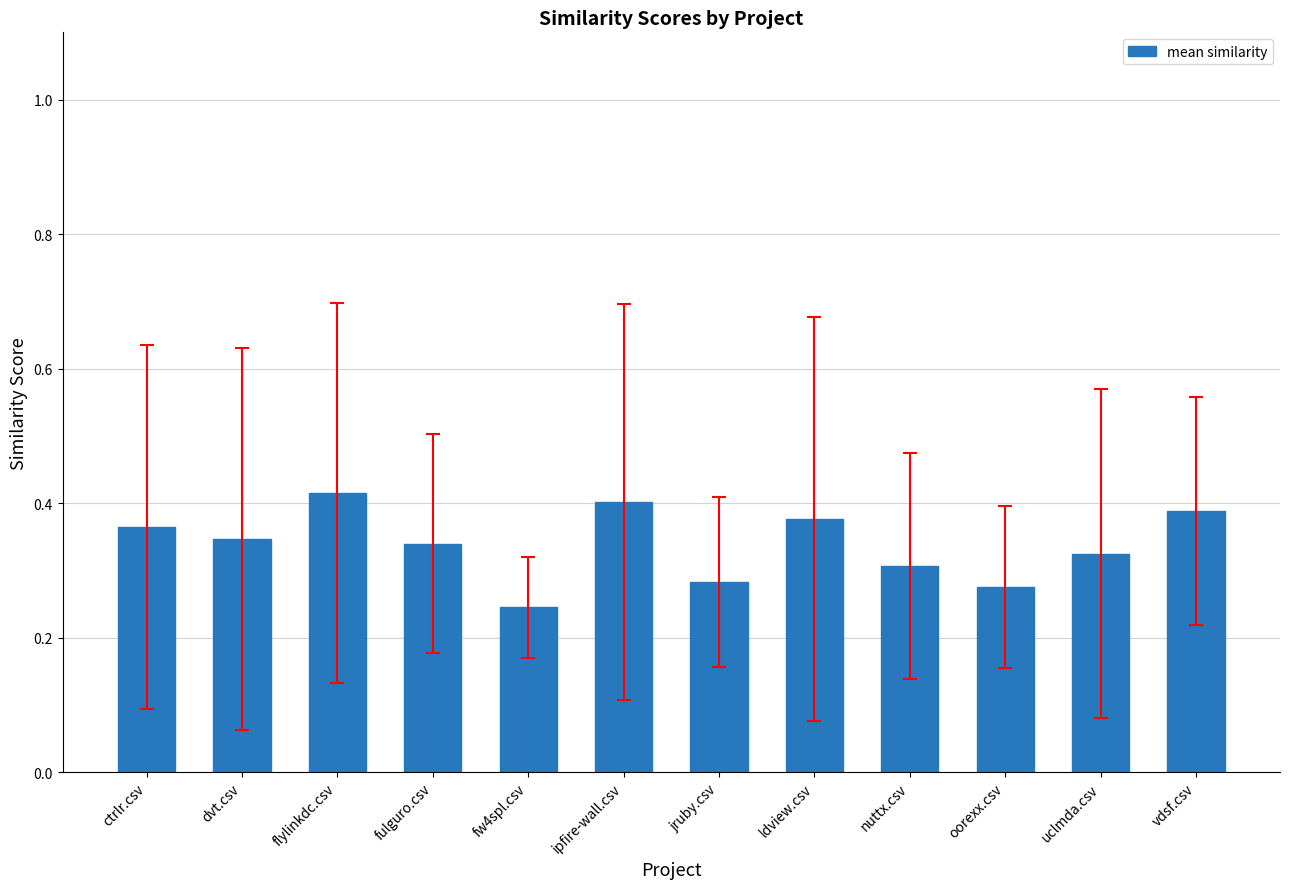

At which category does the chart reach its minimum across all series?

fw4spl.csv